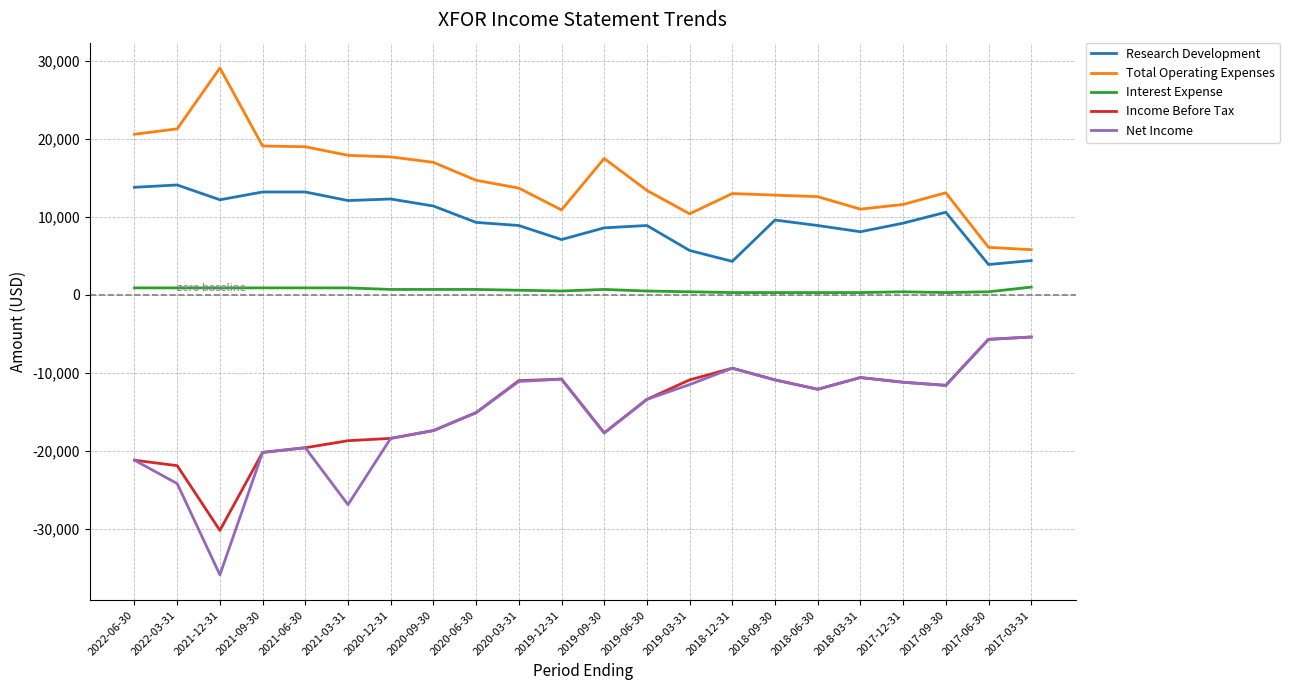

What is the sum of all Total Operating Expenses values?

328300